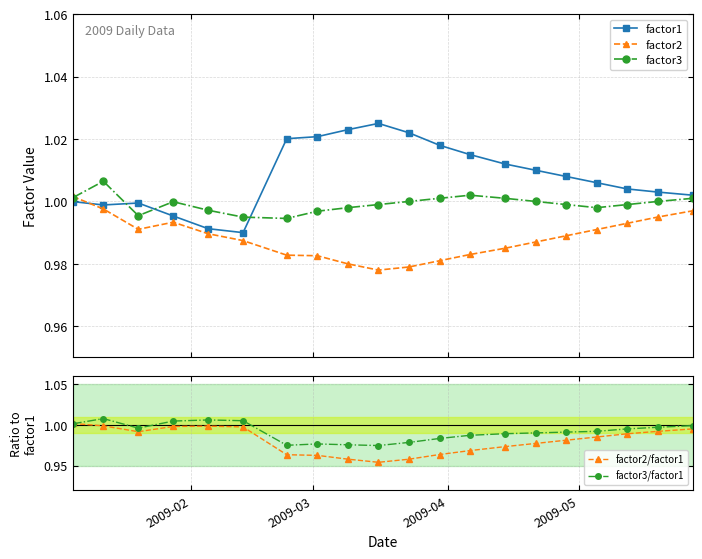

What is the value of the factor2 point at the 7th from the left?

1.0